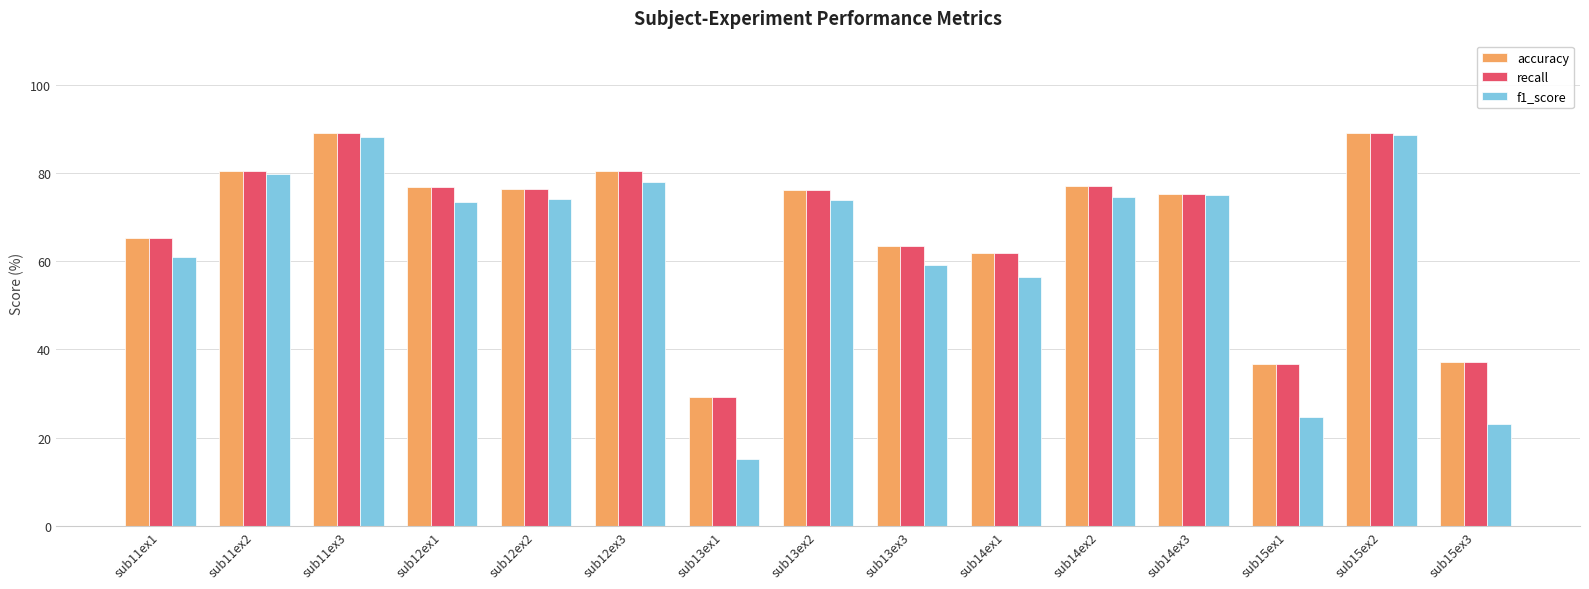

What is the highest value of the recall series?

89.0